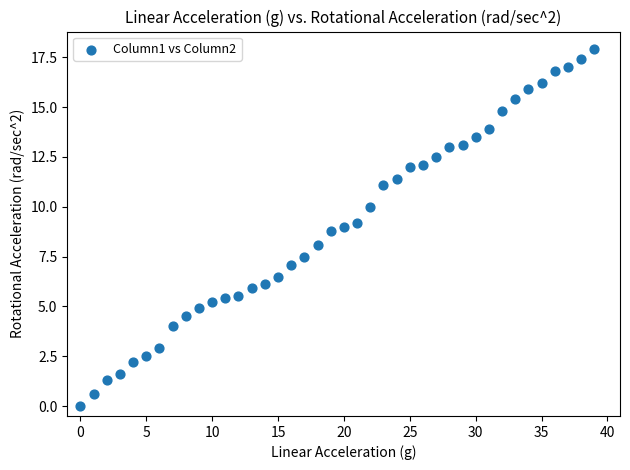

What is the range of Y values (max minus min)?

17.9